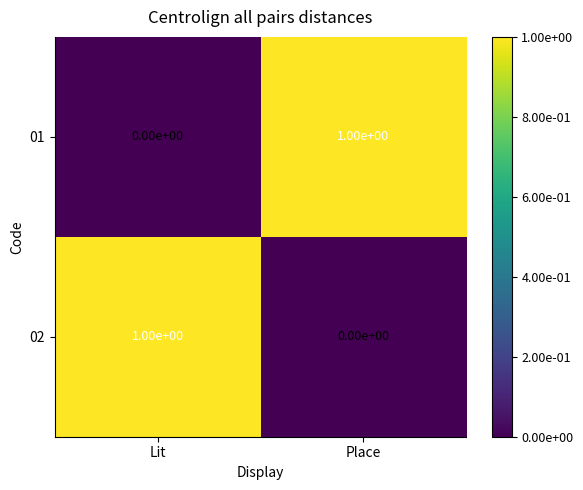

Reading left to right, list all the values displayed in this chart.

01: Lit=0	Place=1
02: Lit=1	Place=0